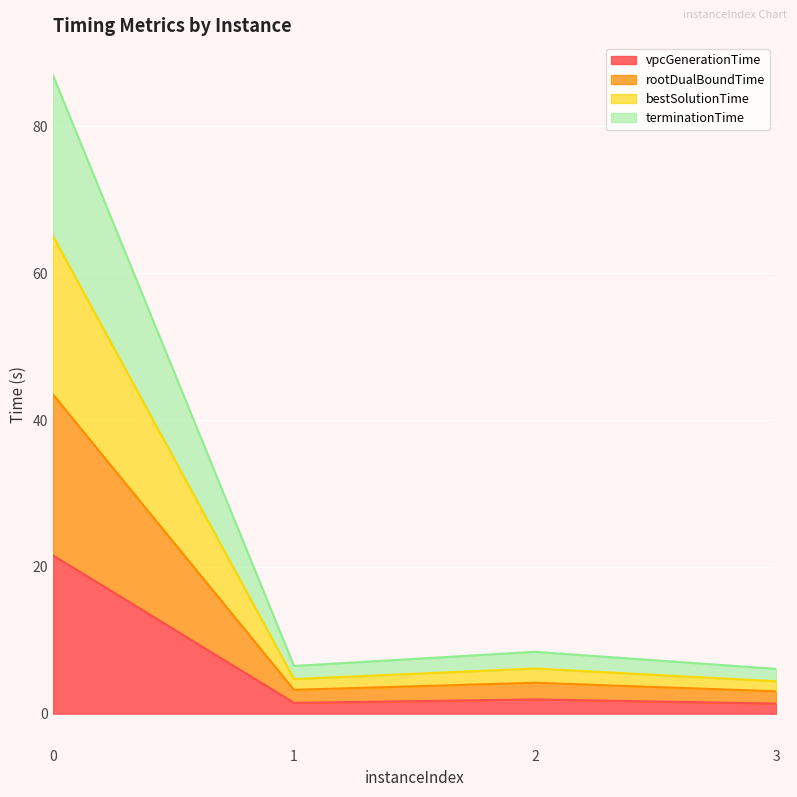

Between 0 and 2, which series saw the biggest shift?

rootDualBoundTime